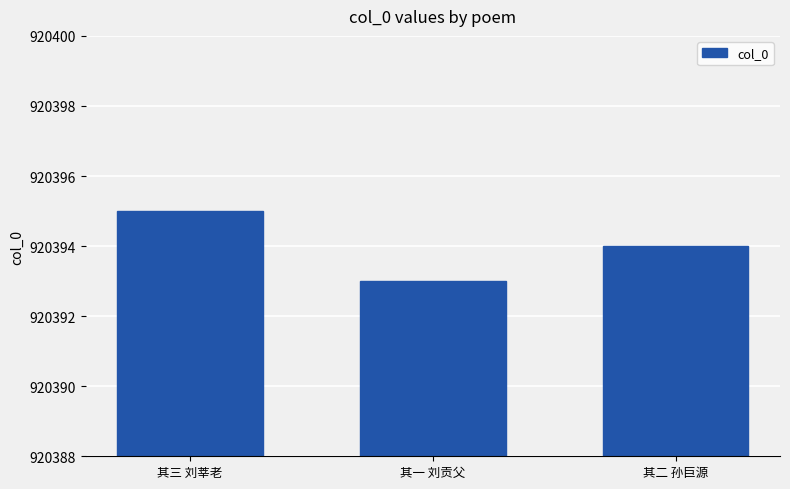

What is the sum of all values?

2761182